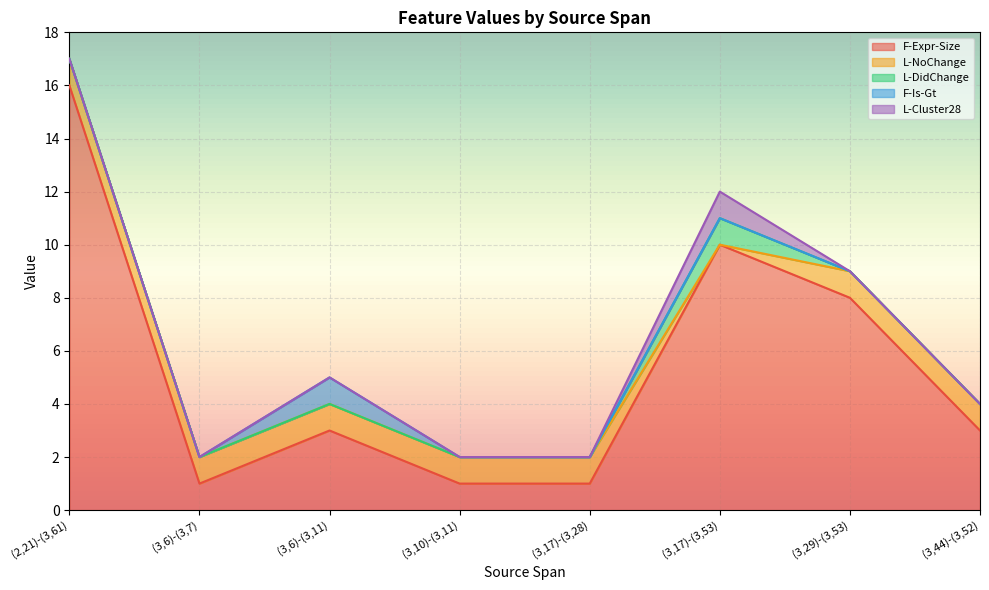

What is the label of the 6th point from the left?

(3,17)-(3,53)